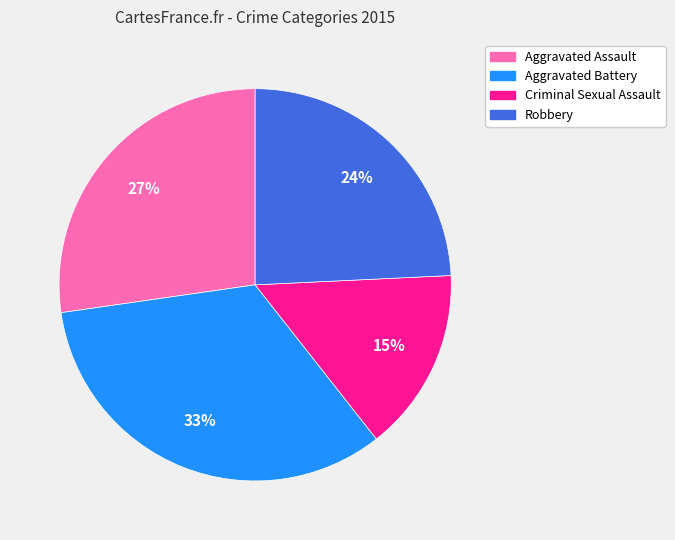

Which category has the smallest portion of the pie?

Criminal Sexual Assault